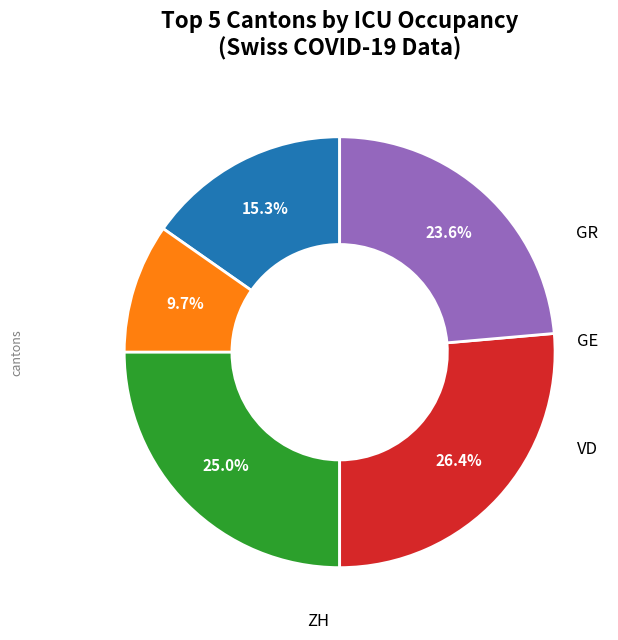

Is there a majority slice in this chart?

No